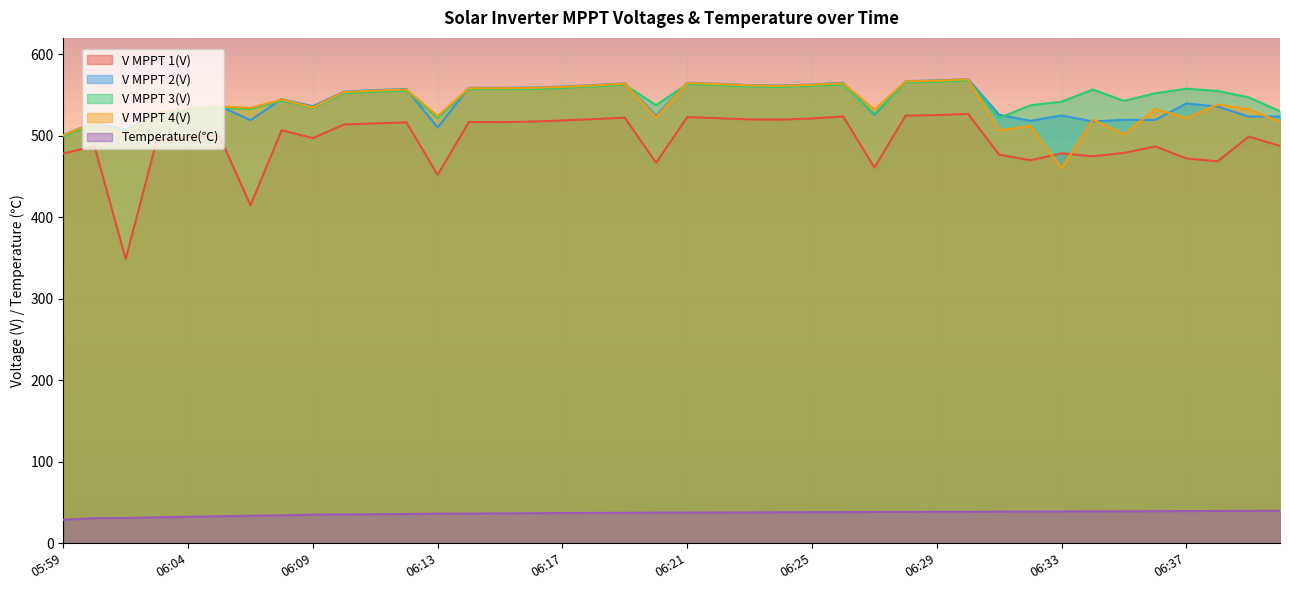

What are all the series names shown in the legend?

V MPPT 1(V), V MPPT 2(V), V MPPT 3(V), V MPPT 4(V), Temperature(℃)